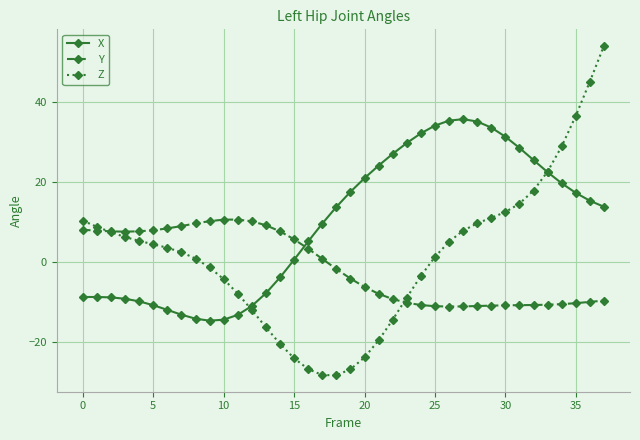

What is the greatest value displayed?

53.9